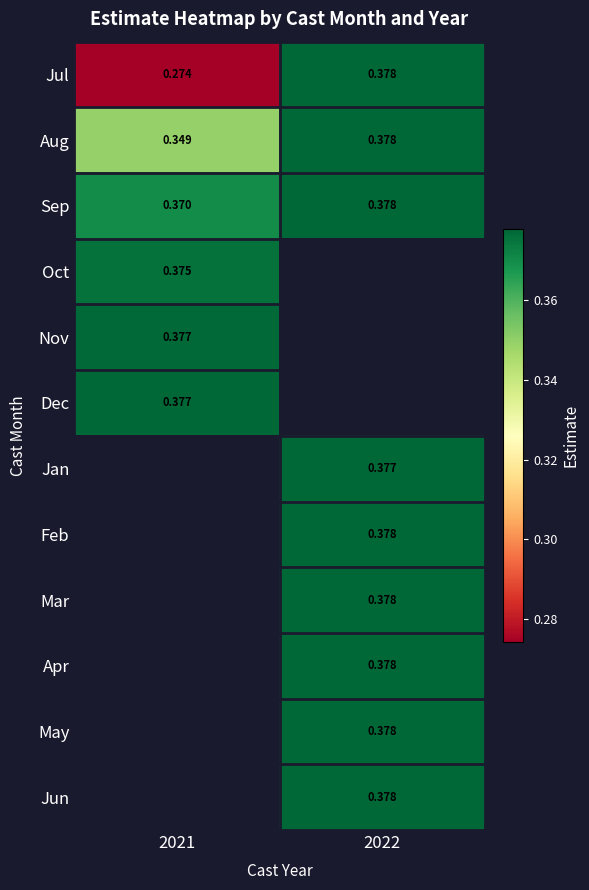

How many distinct data groups are displayed?

12